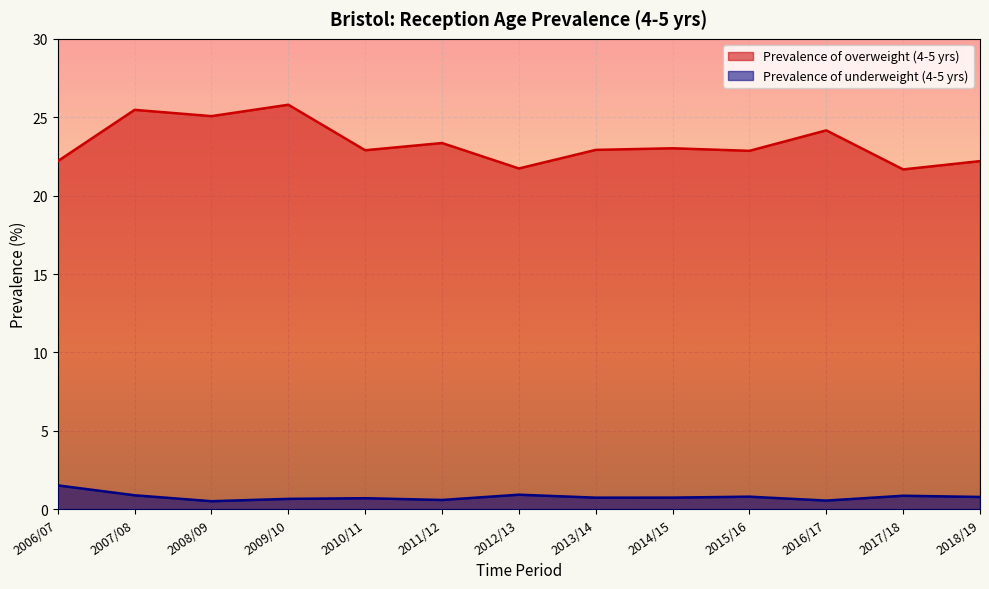

Rank the series by their maximum value, from lowest to highest.

Prevalence of underweight (4-5 yrs), Prevalence of overweight (4-5 yrs)